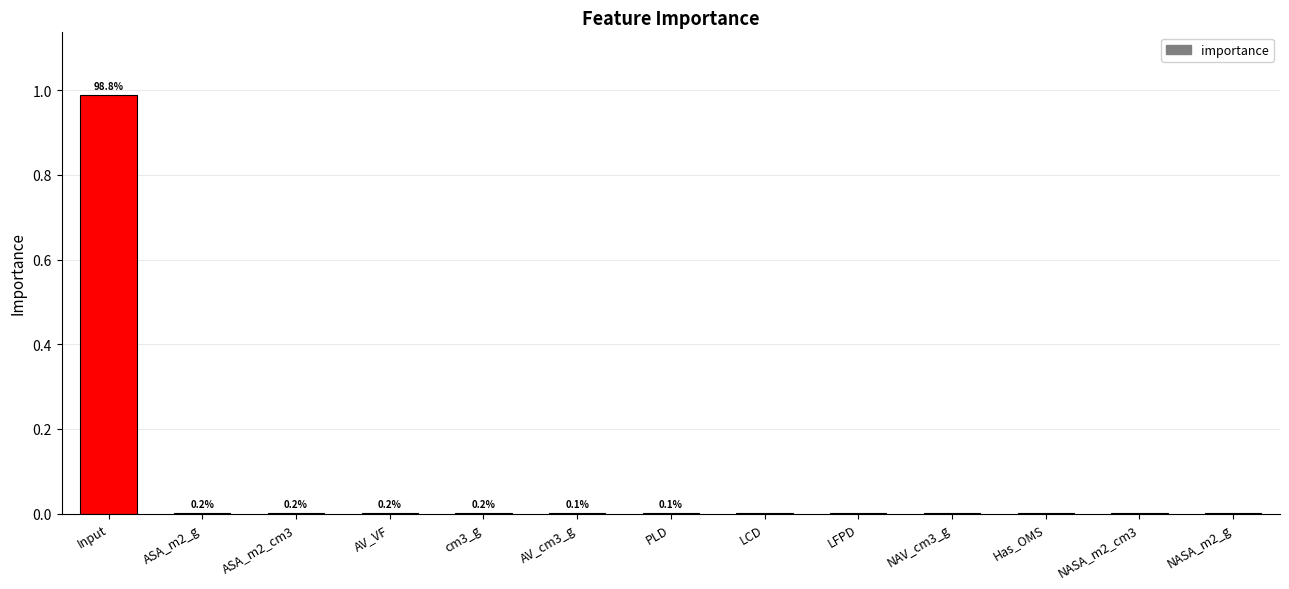

Reading left to right, list all the values displayed in this chart.

1.0	0.0	0.0	0.0	0.0	0.0	0.0	0.0	0.0	0.0	0.0	0.0	0.0